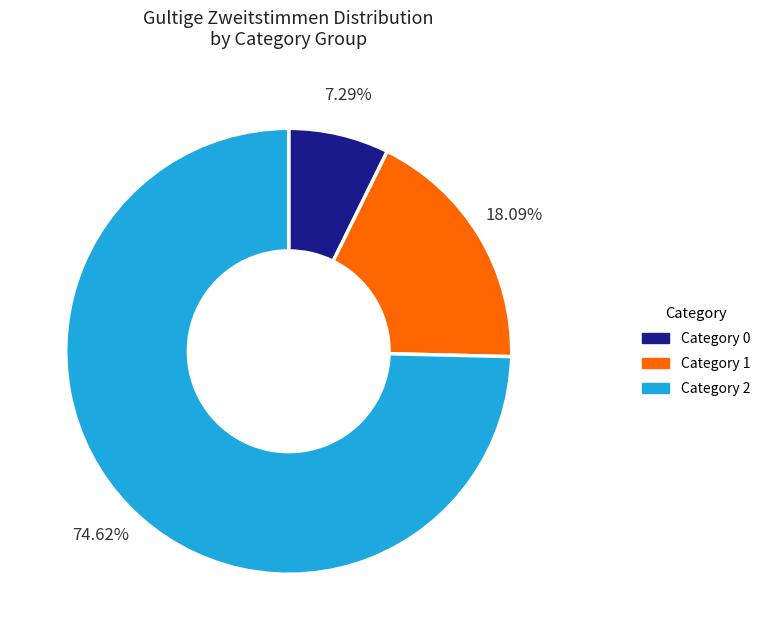

To the nearest percent, what is the difference between the largest and smallest slice percentages?

67%